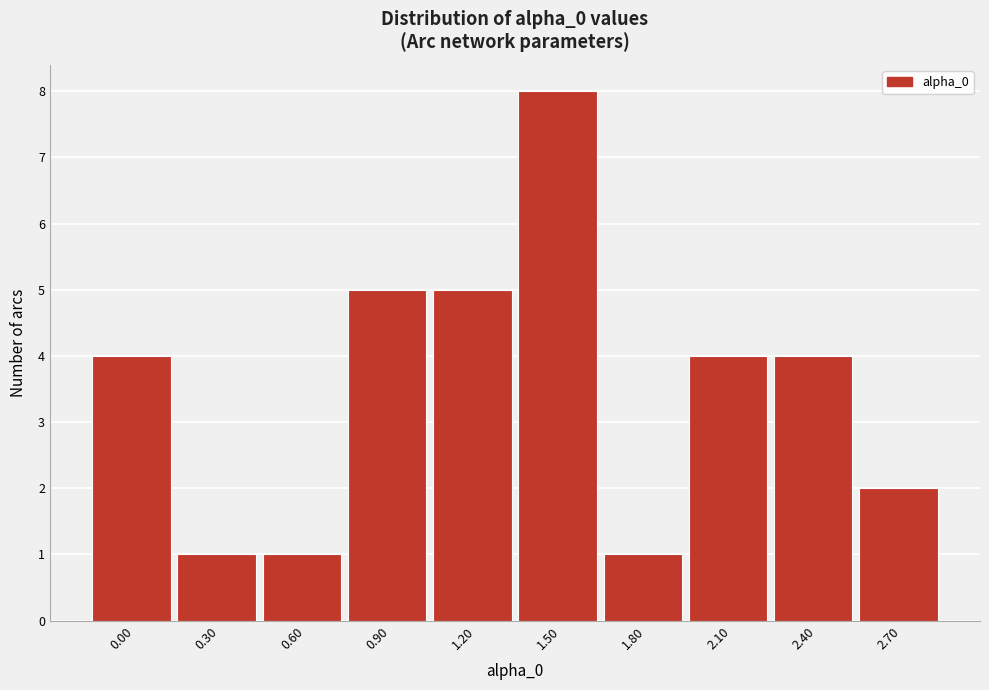

Reading left to right, transcribe all the data shown in this chart.

4	1	1	5	5	8	1	4	4	2